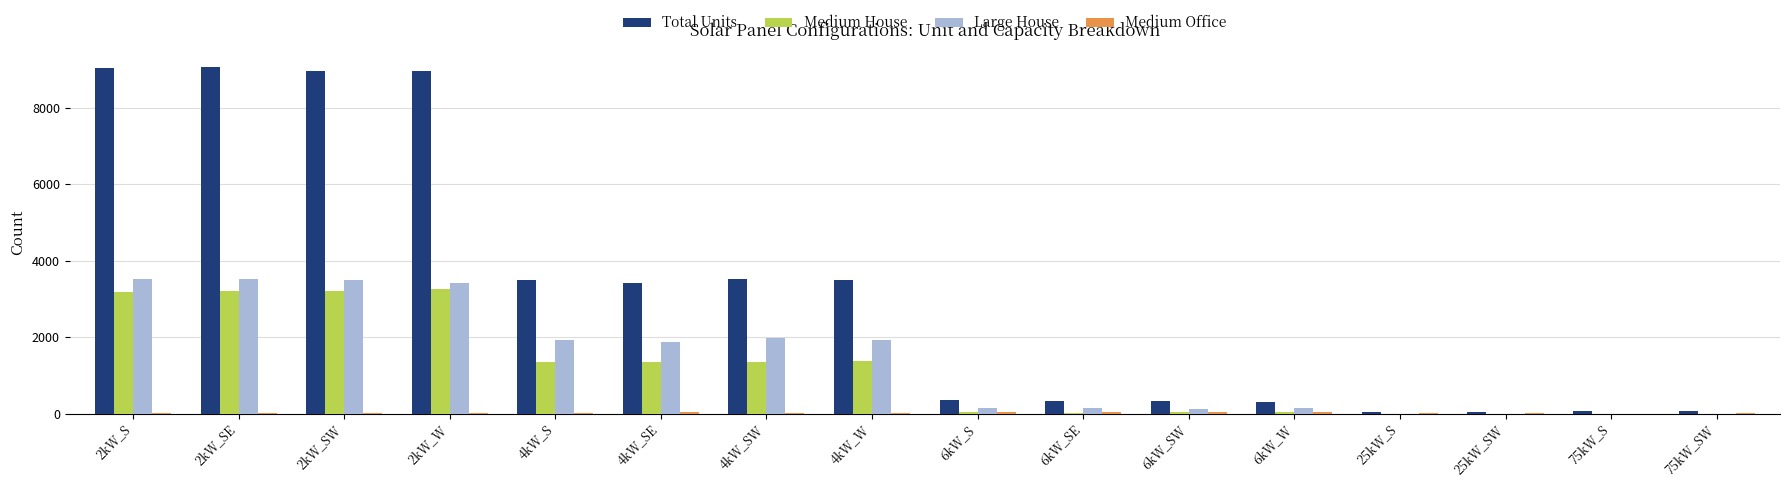

What is the sum of all Large House values?

22185